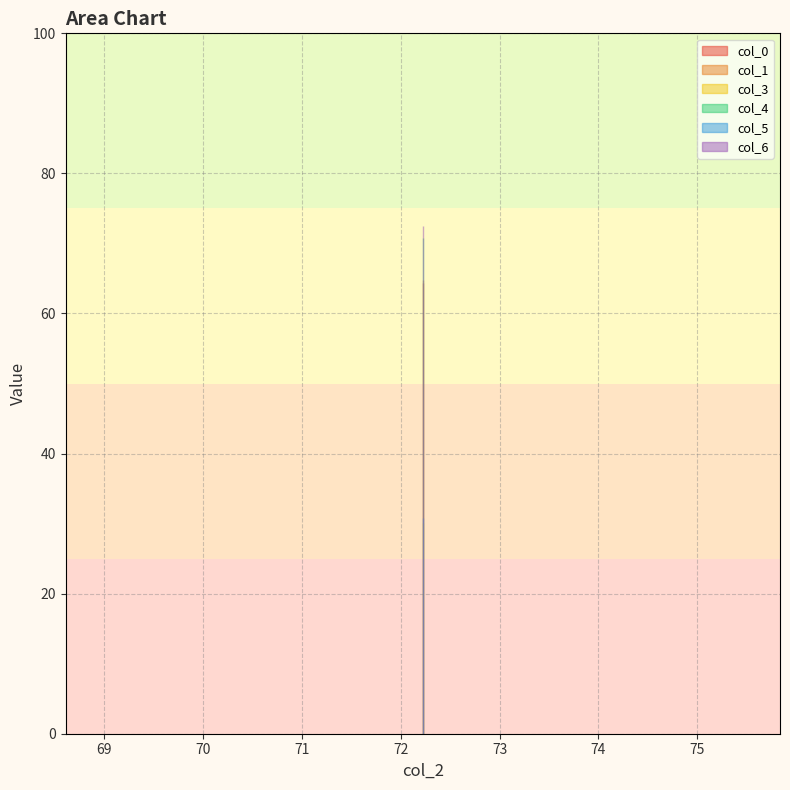

Reading left to right, what are all the values shown in this chart?

col_0: 66.6	64.4
col_1: 69.9	64.8
col_3: 29.9	30.1
col_4: 70.6	70.8
col_5: 30.7	30.7
col_6: 73.1	72.5